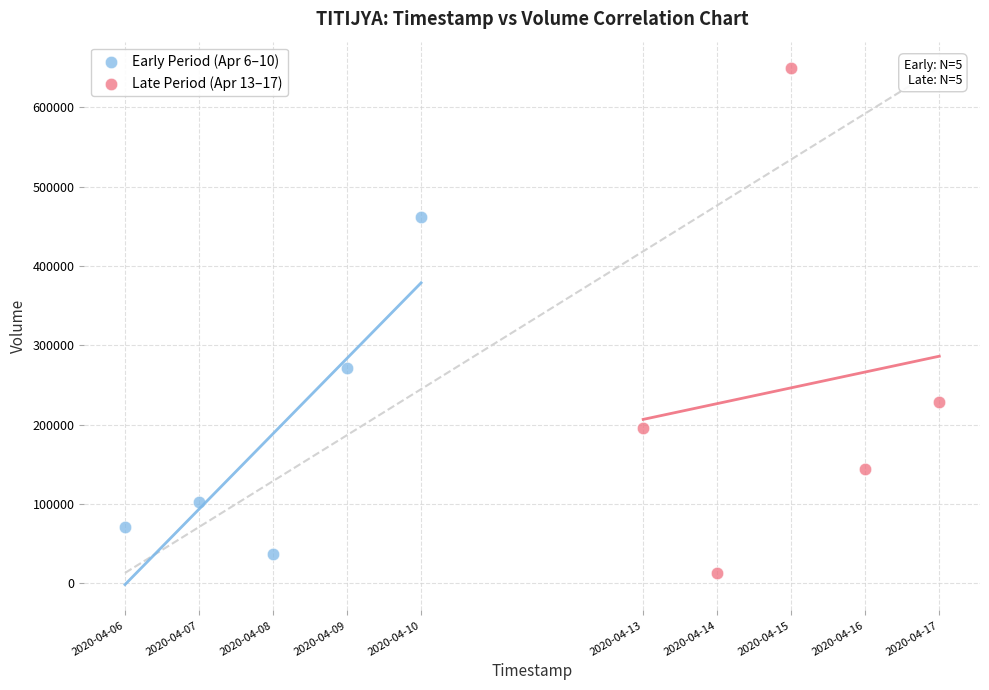

Which series has the largest Y range (max minus min)?

Late Period (Apr 13–17)